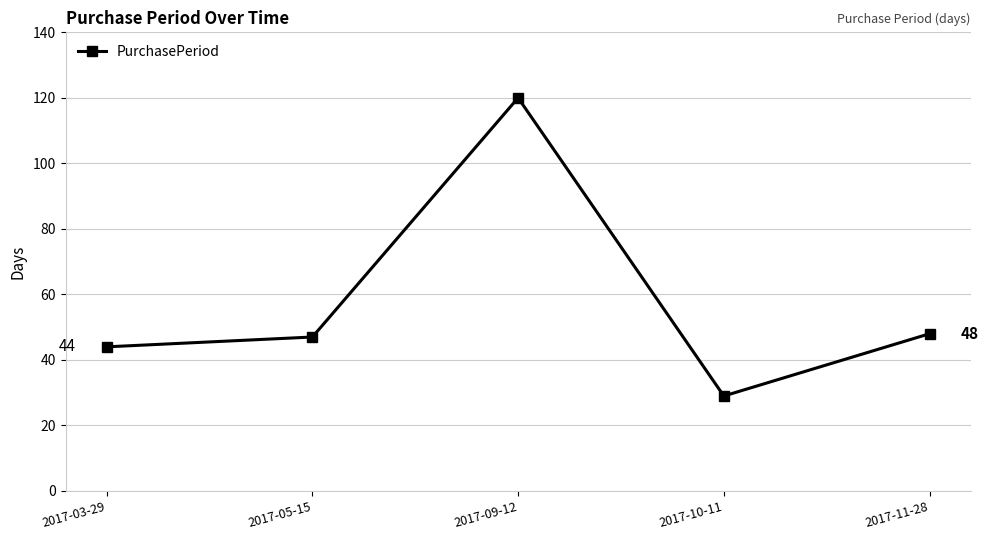

What is the value of the 2nd point from the left?

47